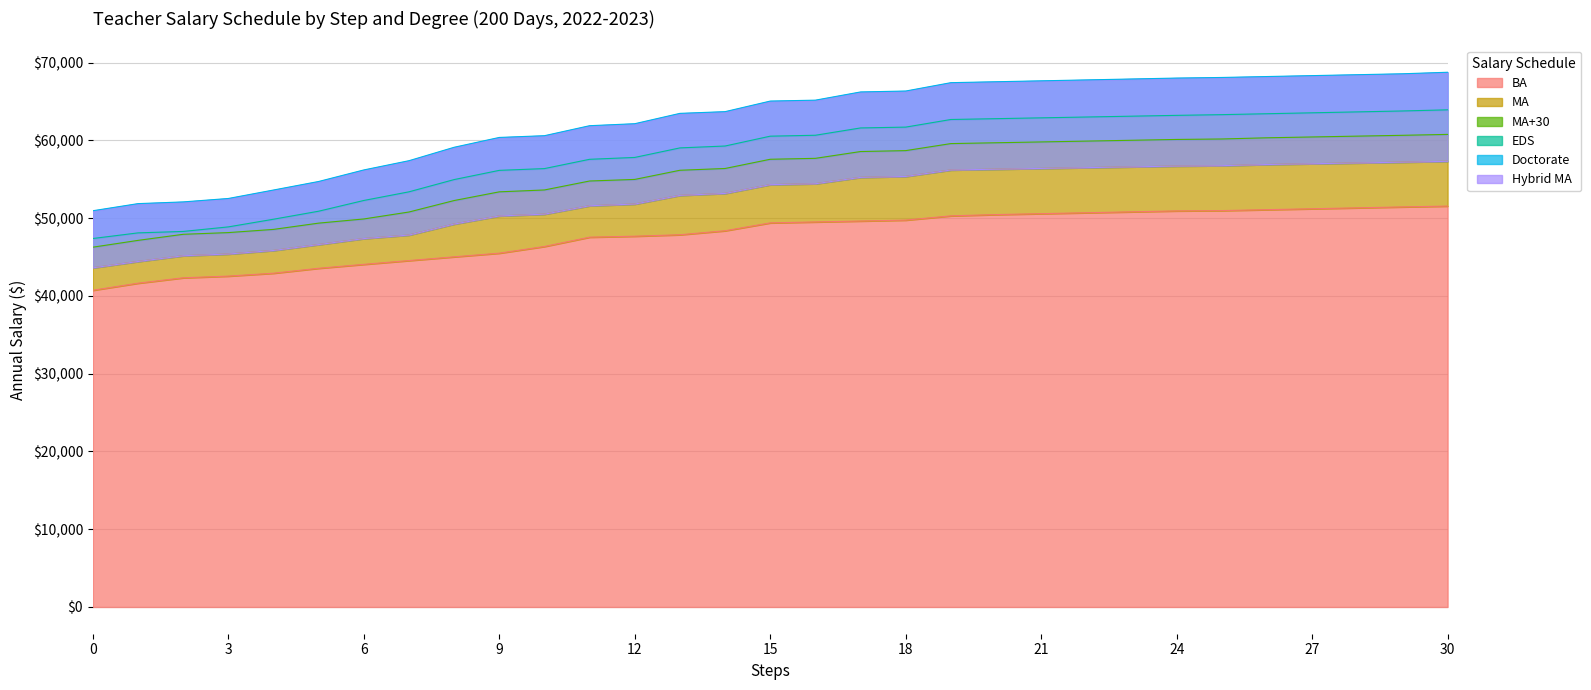

True or false: Doctorate has a value of 59106.7 at 8.

True